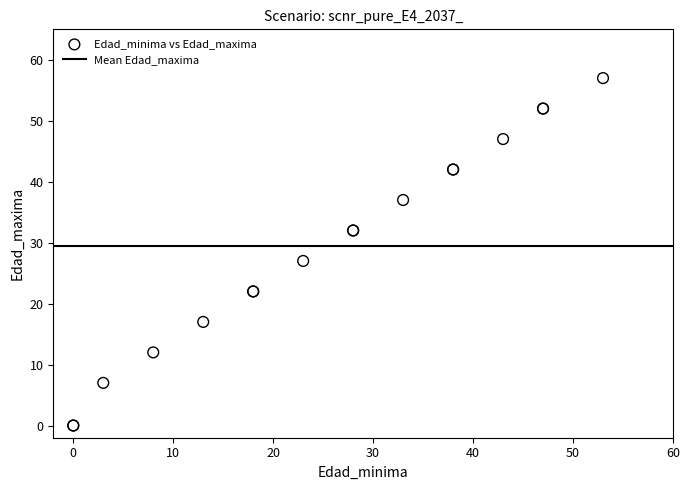

What Y value in the scatter plot is closest to 28?

27